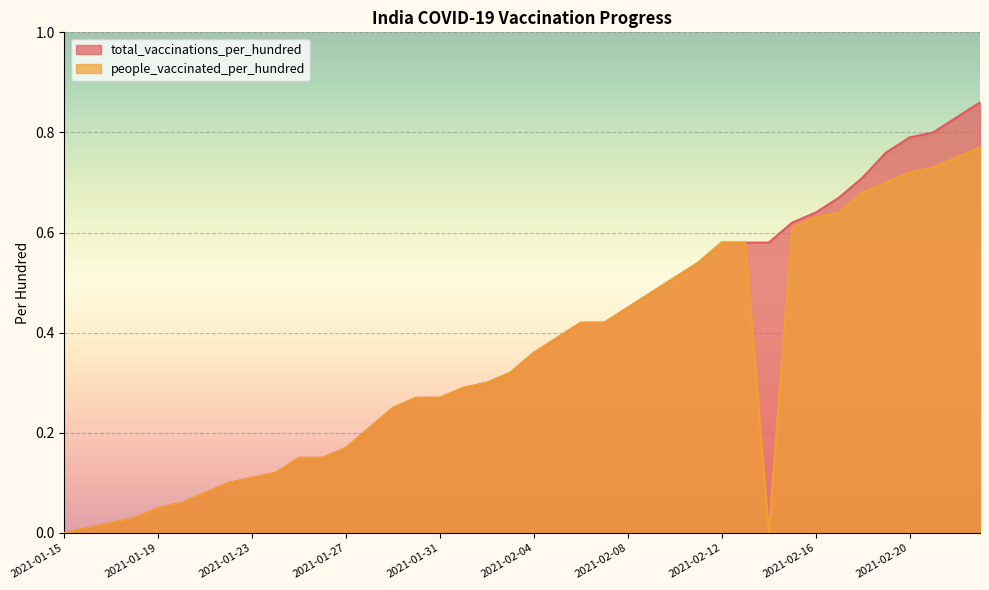

Count the number of data series in this chart.

2